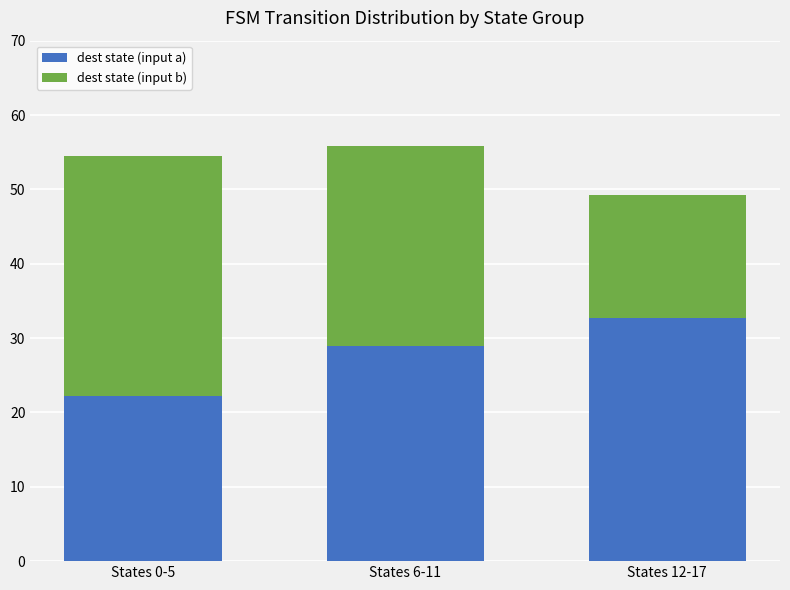

Where is dest state (input a) nearest to the value 27?

States 6-11